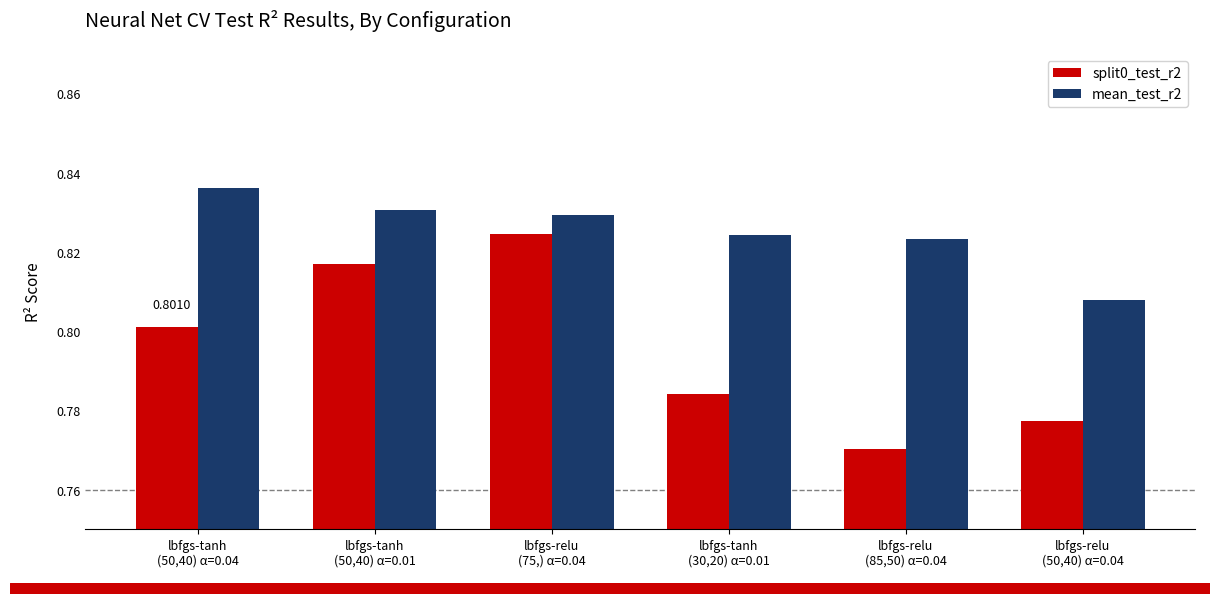

The value of mean_test_r2 at lbfgs-relu
(85,50) α=0.04 is 0.8. True or false?

True